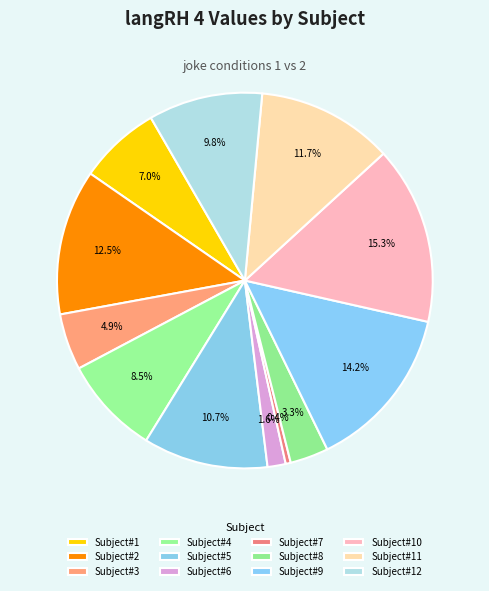

Does Subject#2 account for over 50% of the chart?

No